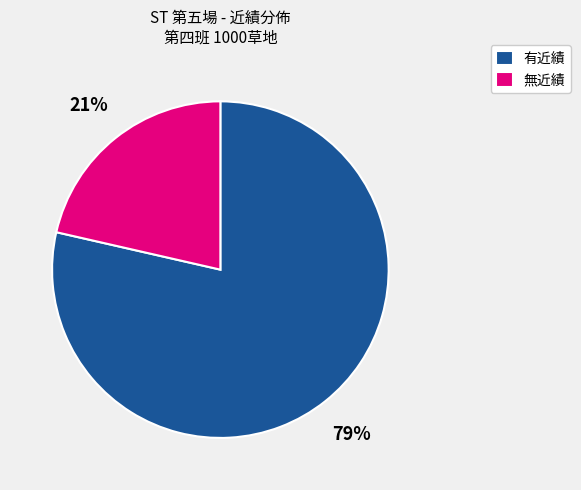

Is there any slice that represents more than half of the pie?

Yes